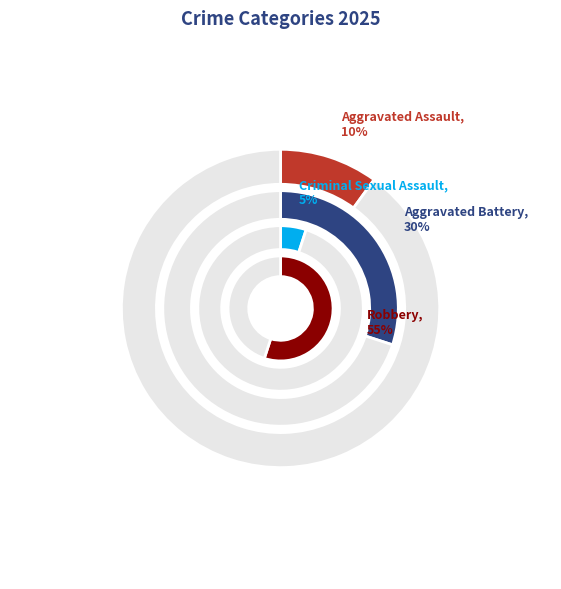

The Aggravated Assault slice represents 10% of the pie. True or false?

True